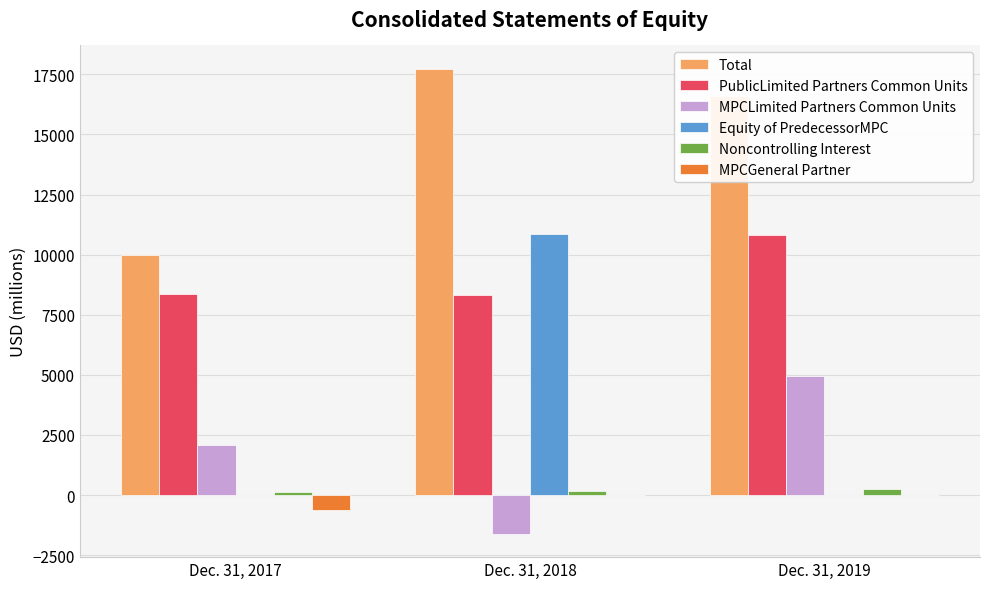

At which category is the sum across all series the highest?

Dec. 31, 2018